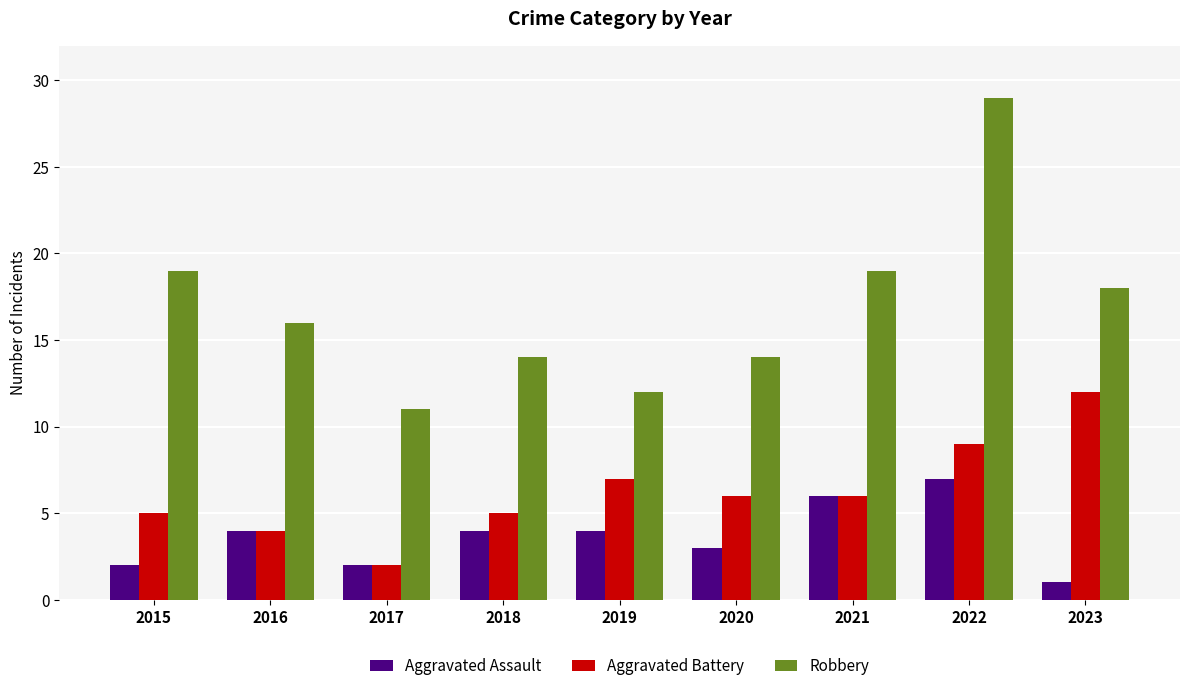

Count the Aggravated Battery values in the range 5 to 7.

5